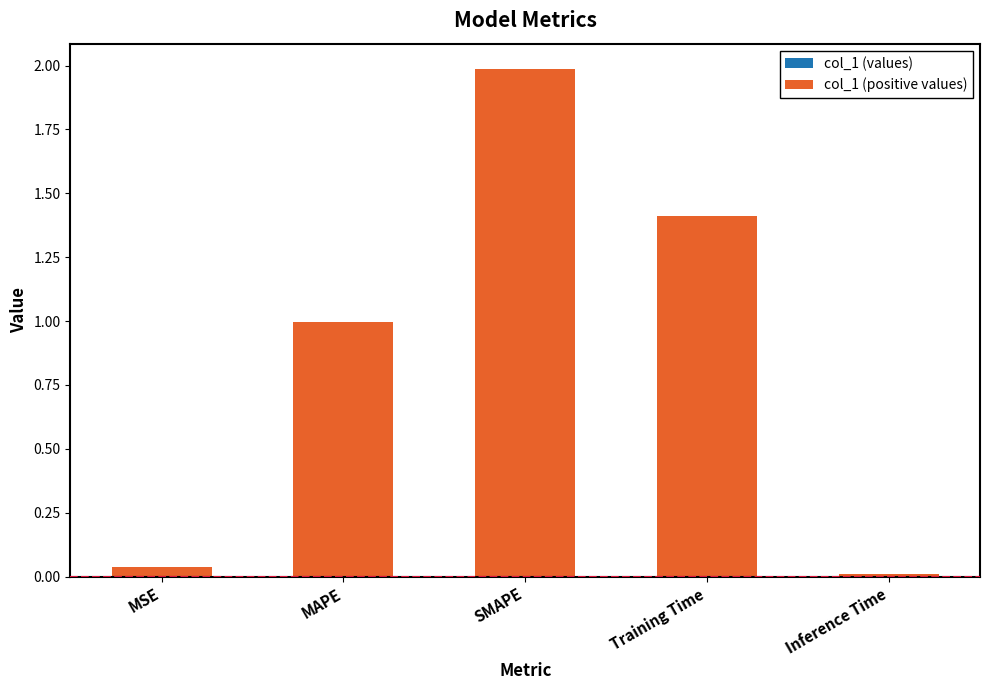

What position from the right is SMAPE?

3